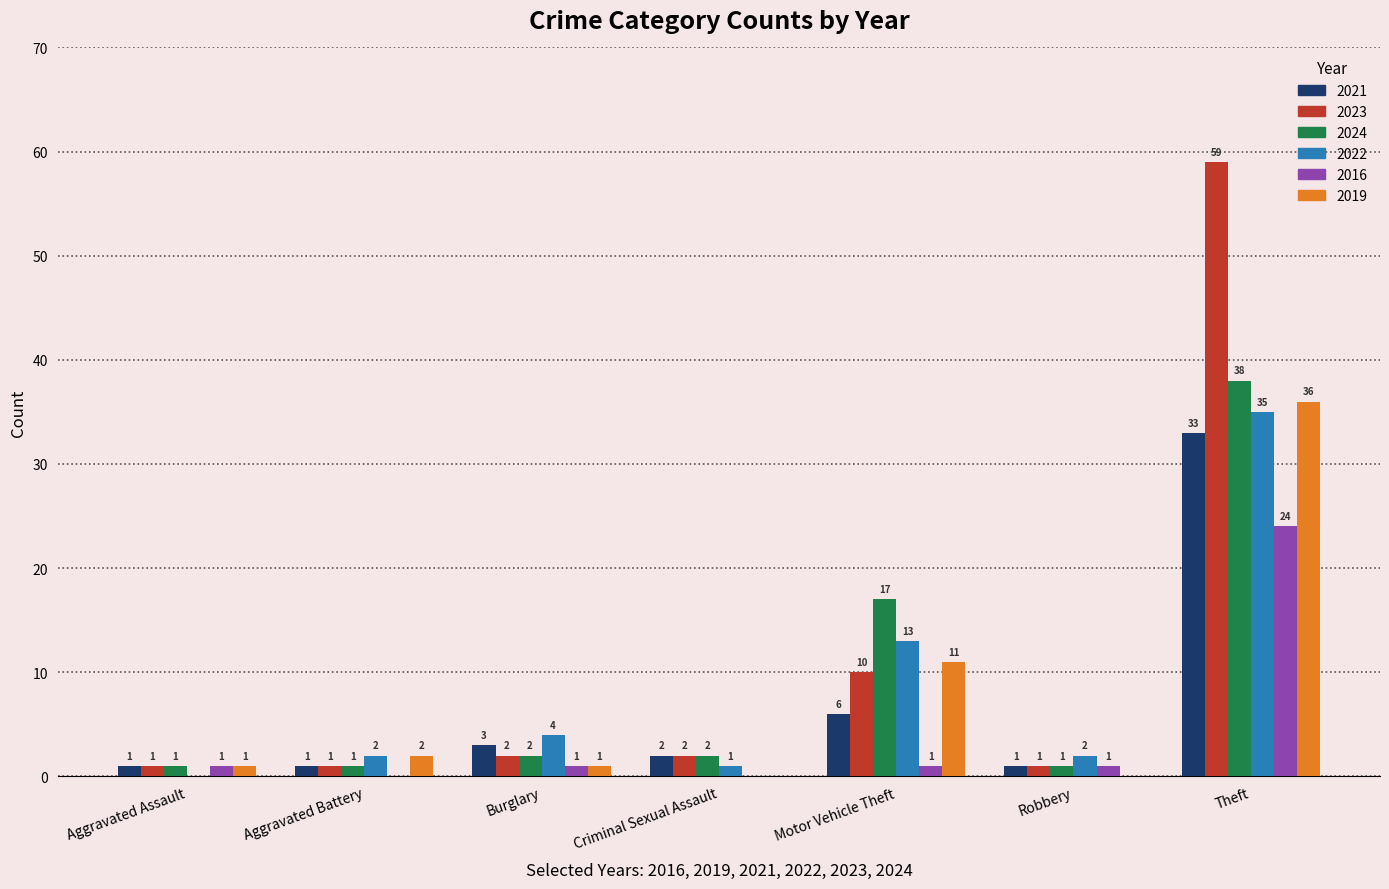

What is the sum of the 2019 values at Theft and Aggravated Assault?

37